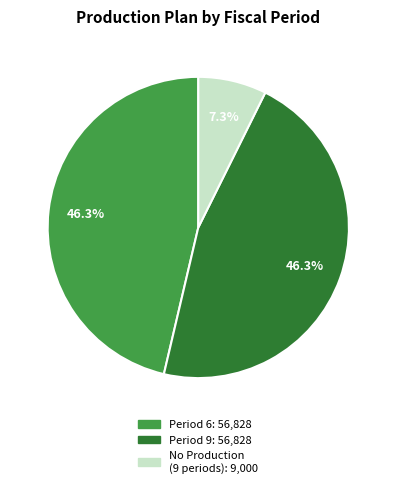

Count the number of slices in the pie.

3